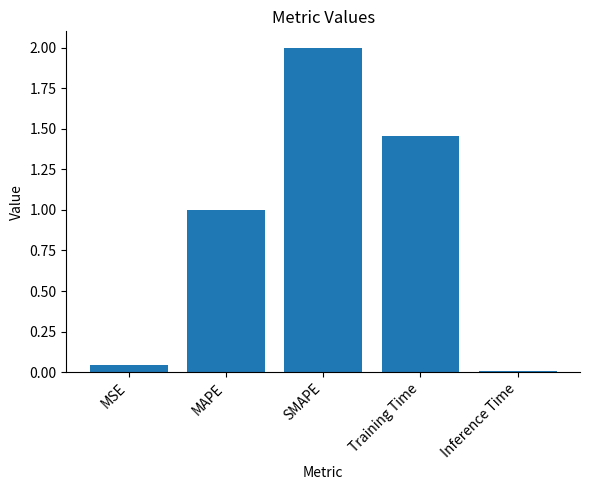

What is the difference between the values at Training Time and MAPE?

0.5